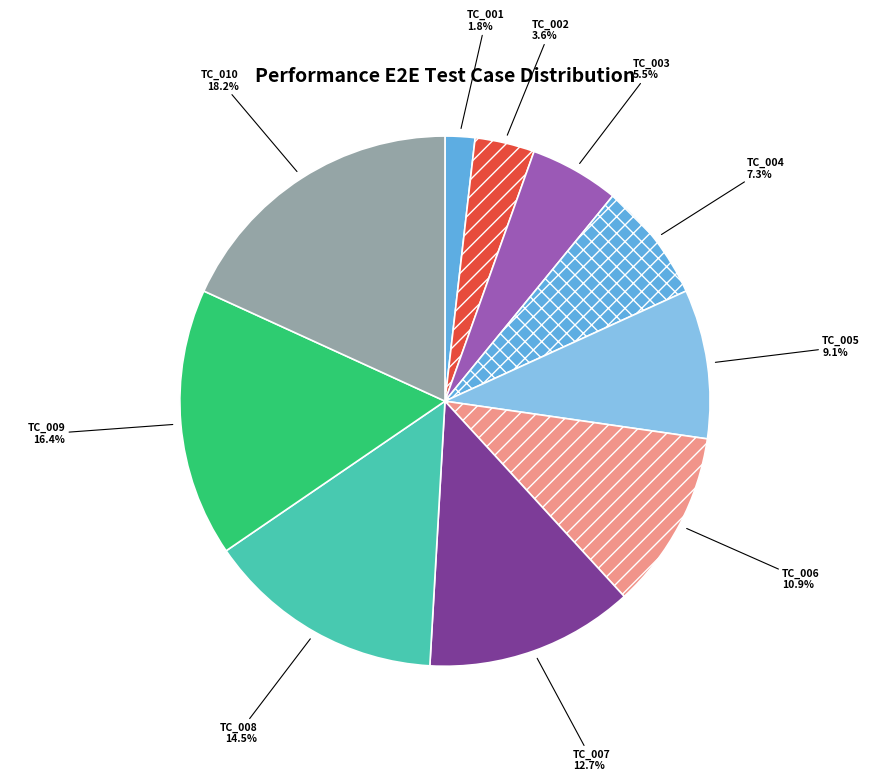

Count the number of slices in the pie.

10